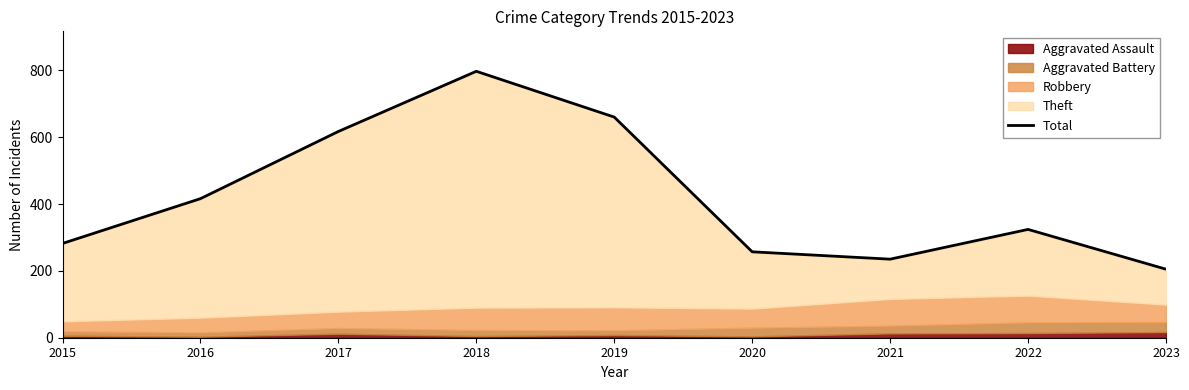

At which category does the chart reach its peak across all series?

2018